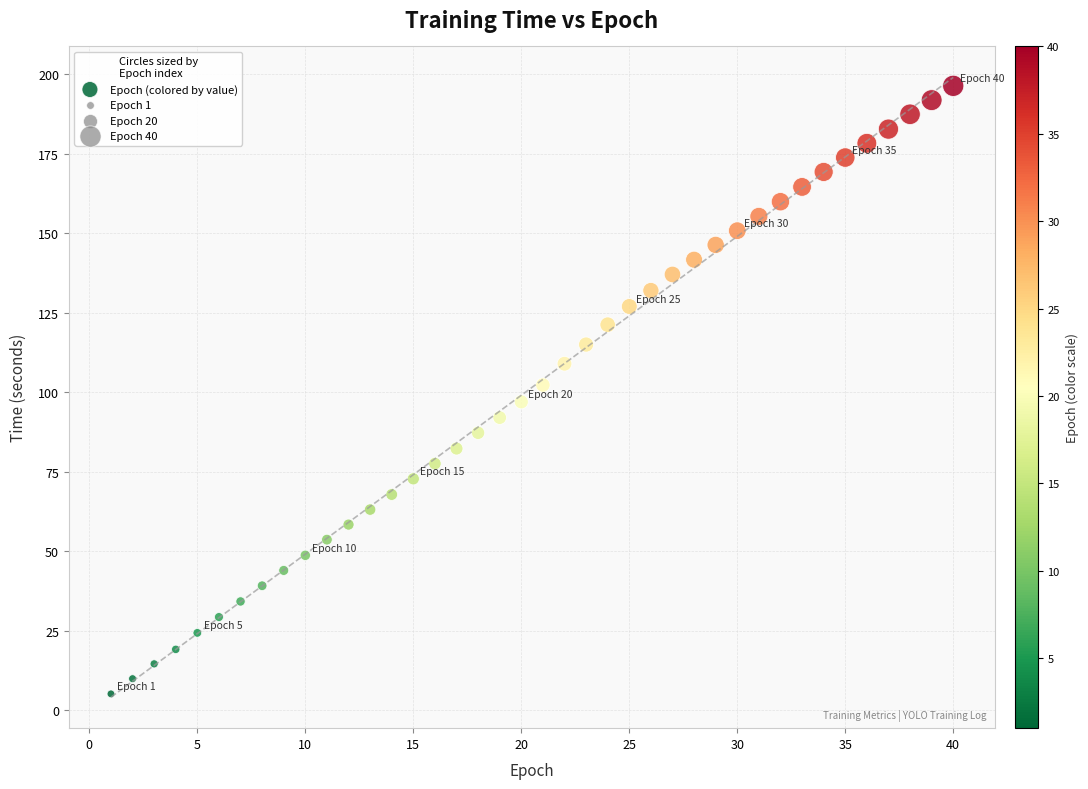

What is the range of X values (max minus min)?

39.0